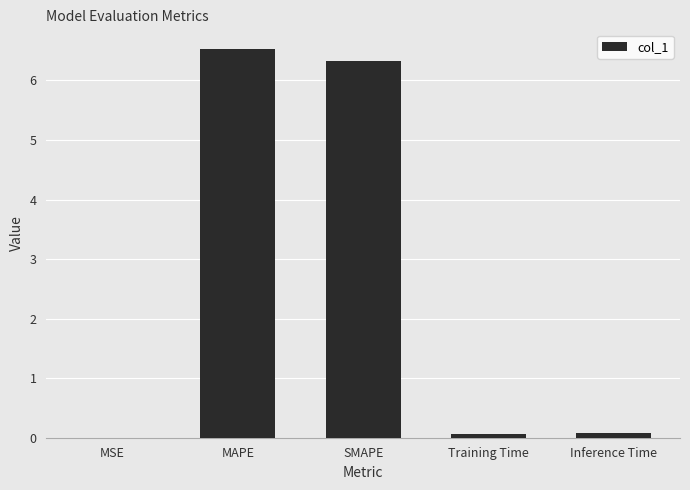

What is the approximate value at Training Time?

0.1